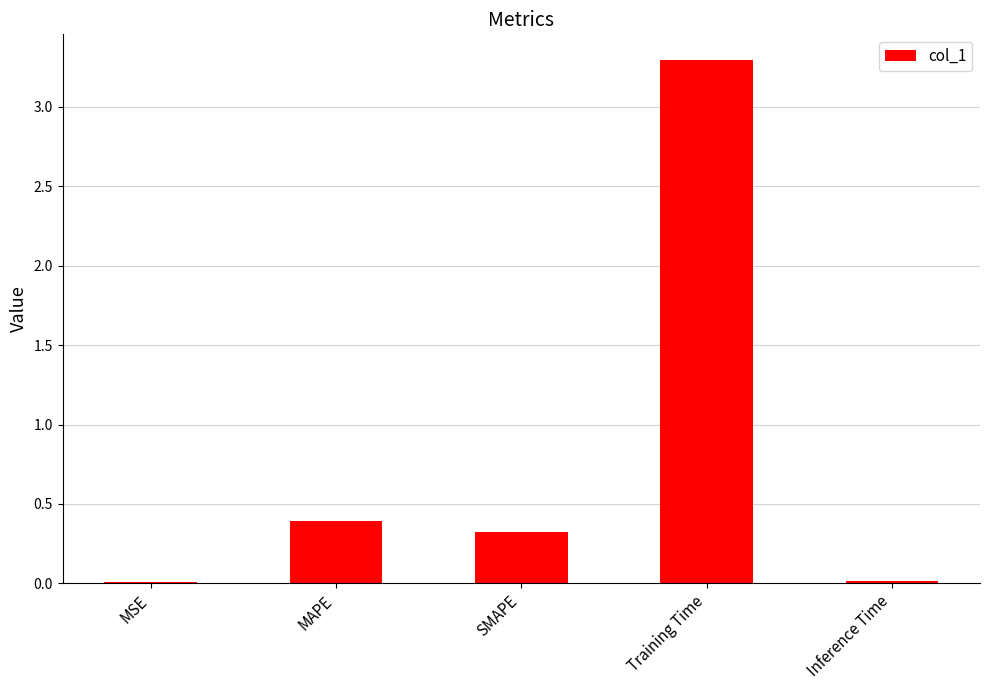

At which label is the value closest to 1?

MAPE